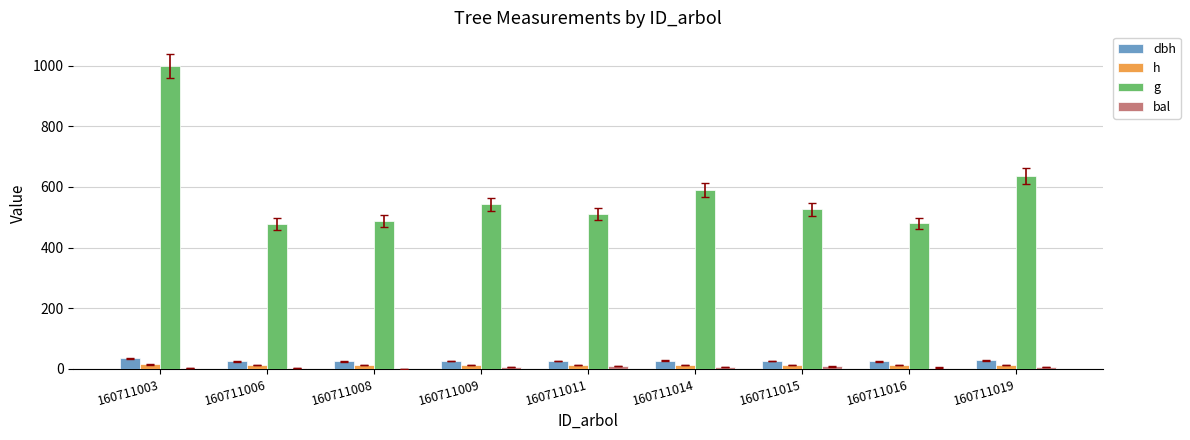

Where is g nearest to the value 738?

160711019